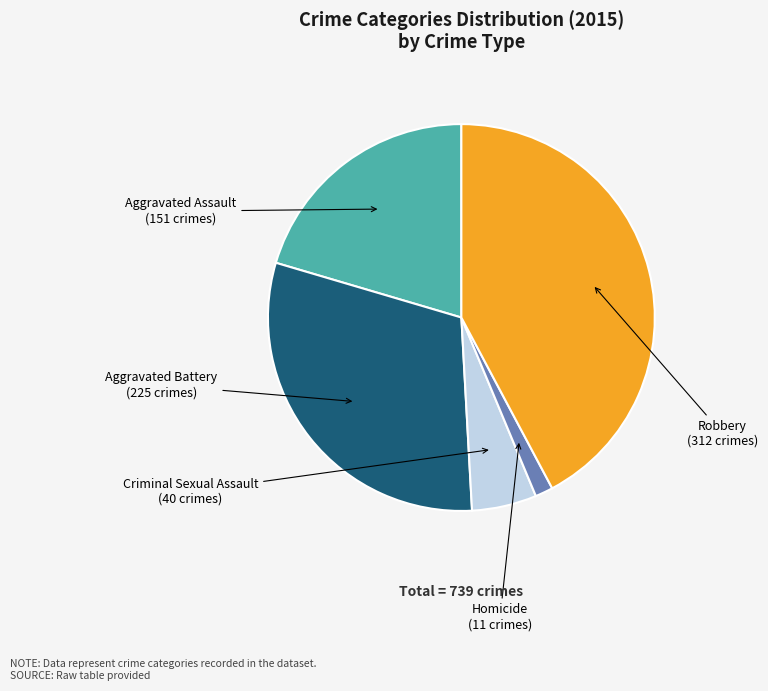

The Robbery slice represents 55% of the pie. True or false?

False